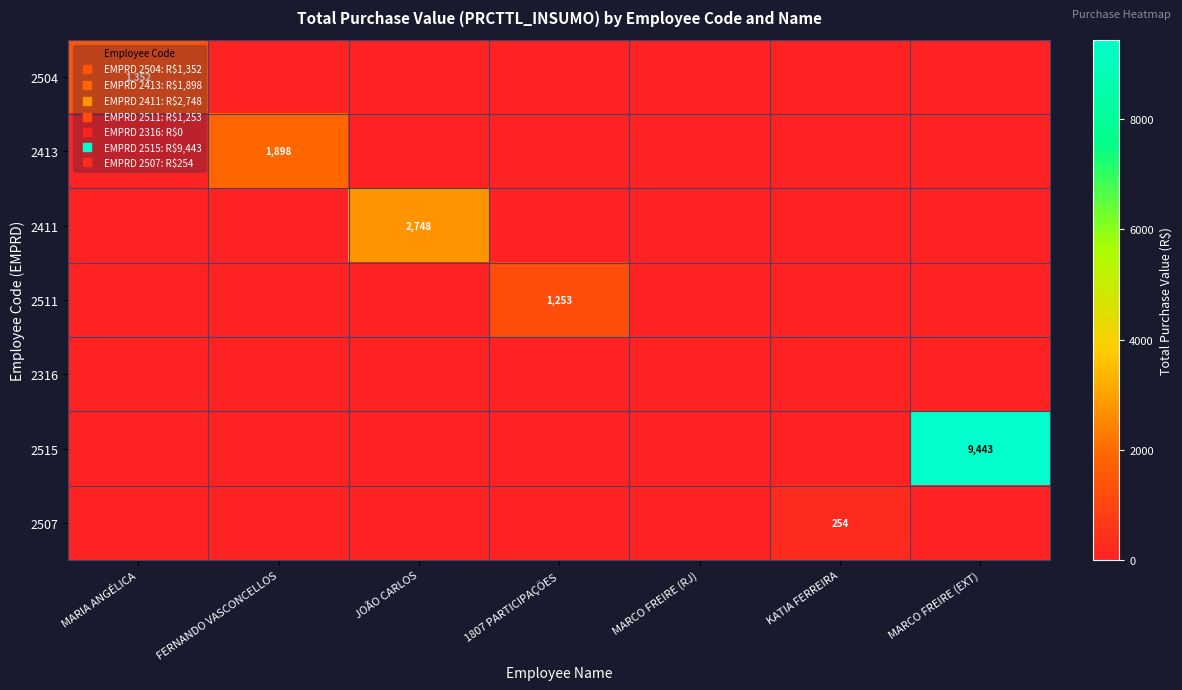

Count the number of data series in this chart.

7